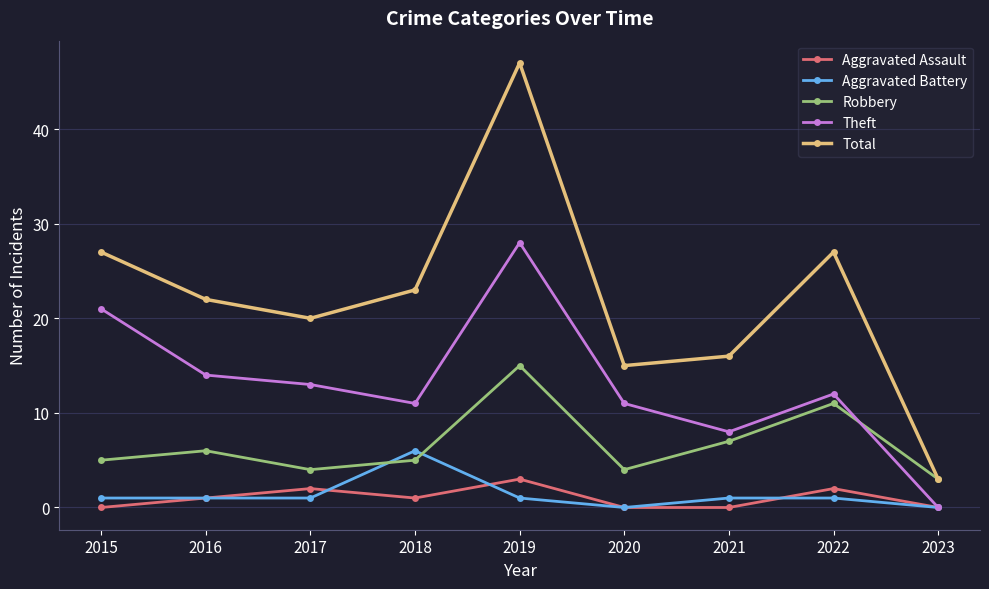

How many interior local peaks does the Total series have?

2